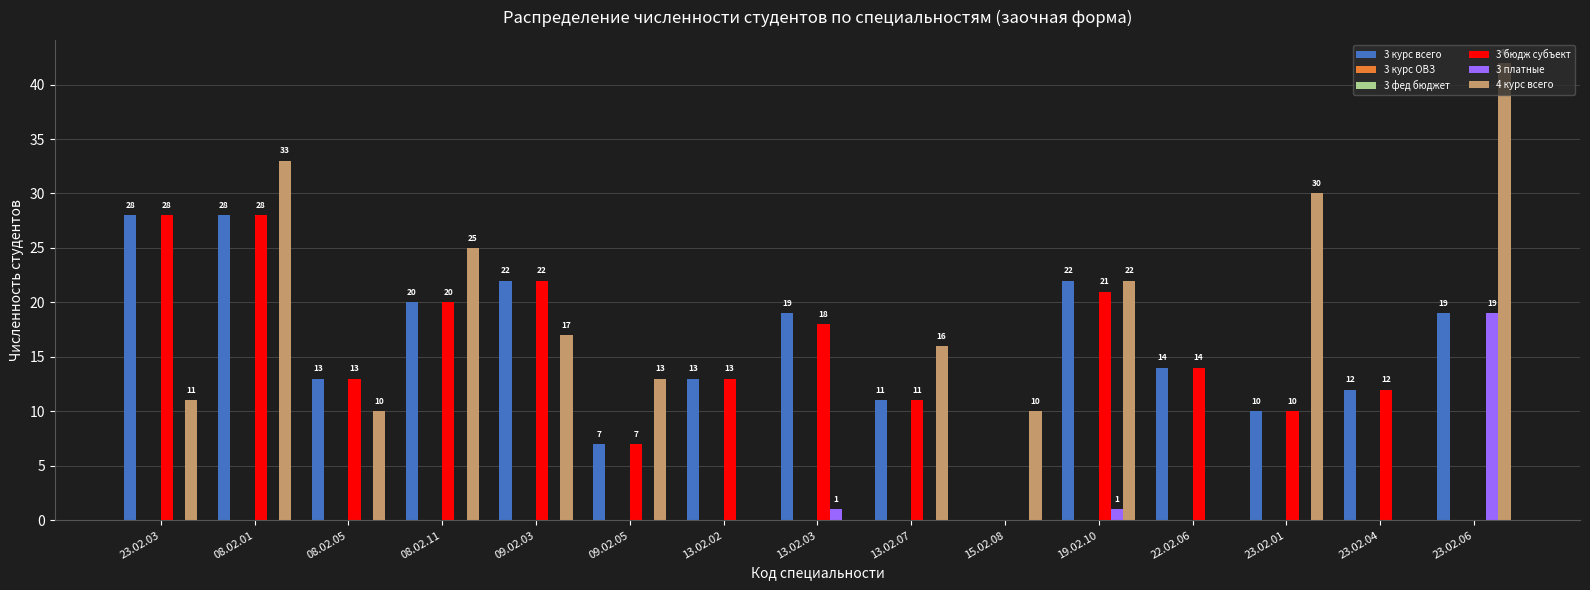

Reading right to left, list all the values displayed in this chart.

3 курс всего: 23.02.06=19	23.02.04=12	23.02.01=10	22.02.06=14	19.02.10=22	15.02.08=0	13.02.07=11	13.02.03=19	13.02.02=13	09.02.05=7	09.02.03=22	08.02.11=20	08.02.05=13	08.02.01=28	23.02.03=28
3 курс ОВЗ: 23.02.06=0	23.02.04=0	23.02.01=0	22.02.06=0	19.02.10=0	15.02.08=0	13.02.07=0	13.02.03=0	13.02.02=0	09.02.05=0	09.02.03=0	08.02.11=0	08.02.05=0	08.02.01=0	23.02.03=0
3 фед бюджет: 23.02.06=0	23.02.04=0	23.02.01=0	22.02.06=0	19.02.10=0	15.02.08=0	13.02.07=0	13.02.03=0	13.02.02=0	09.02.05=0	09.02.03=0	08.02.11=0	08.02.05=0	08.02.01=0	23.02.03=0
3 бюдж субъект: 23.02.06=0	23.02.04=12	23.02.01=10	22.02.06=14	19.02.10=21	15.02.08=0	13.02.07=11	13.02.03=18	13.02.02=13	09.02.05=7	09.02.03=22	08.02.11=20	08.02.05=13	08.02.01=28	23.02.03=28
3 платные: 23.02.06=19	23.02.04=0	23.02.01=0	22.02.06=0	19.02.10=1	15.02.08=0	13.02.07=0	13.02.03=1	13.02.02=0	09.02.05=0	09.02.03=0	08.02.11=0	08.02.05=0	08.02.01=0	23.02.03=0
4 курс всего: 23.02.06=42	23.02.04=0	23.02.01=30	22.02.06=0	19.02.10=22	15.02.08=10	13.02.07=16	13.02.03=0	13.02.02=0	09.02.05=13	09.02.03=17	08.02.11=25	08.02.05=10	08.02.01=33	23.02.03=11